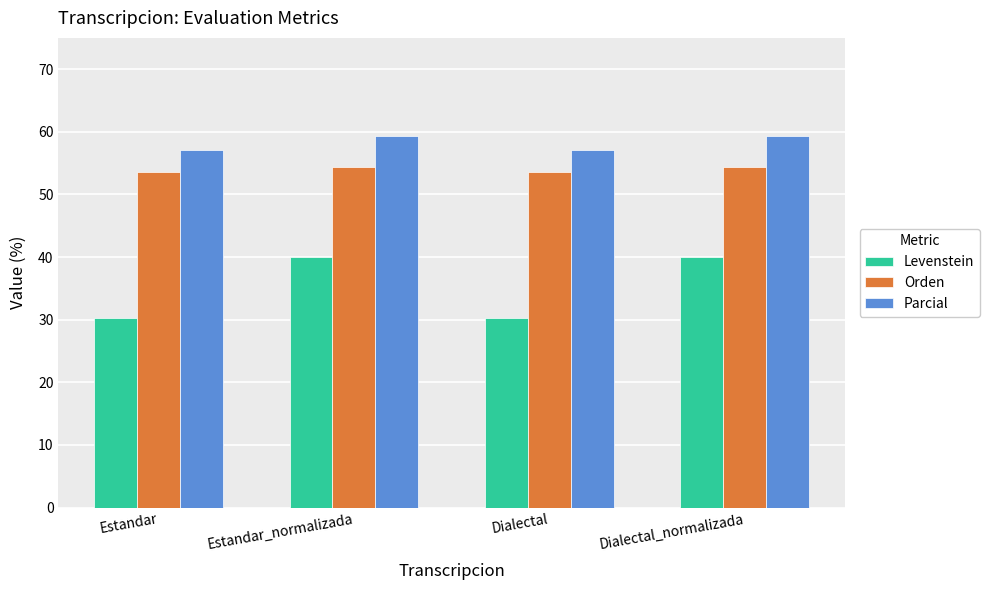

At how many categories does at least one series exceed 33?

4